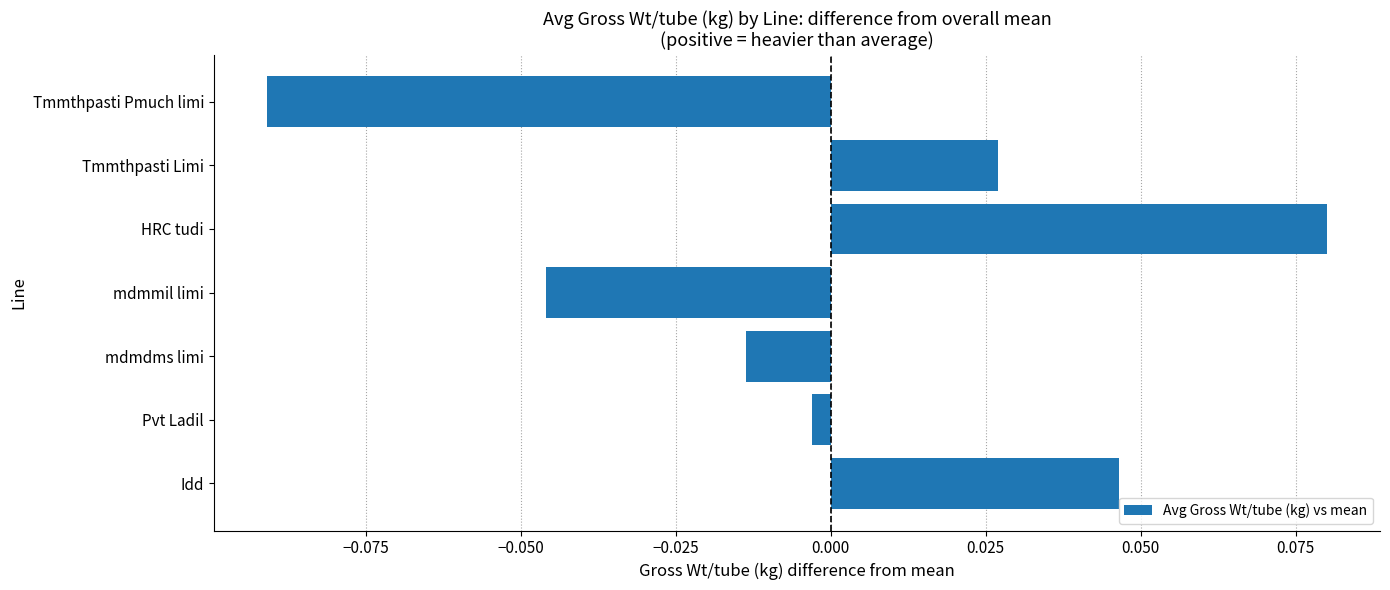

How many positive values are there?

3